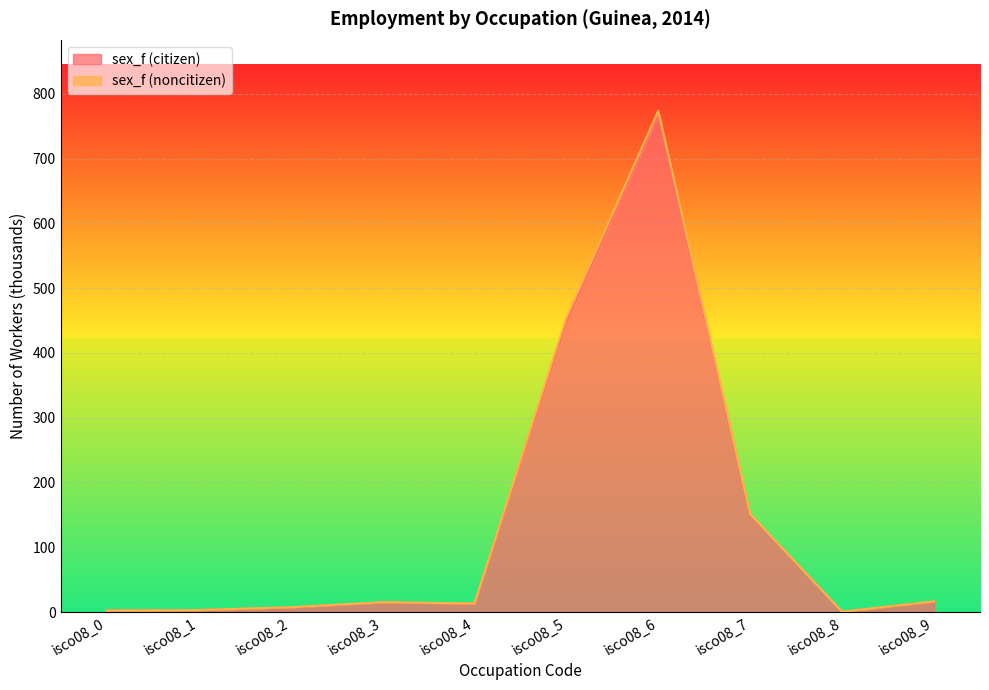

What is the value of the 1st point from the left?

2.2